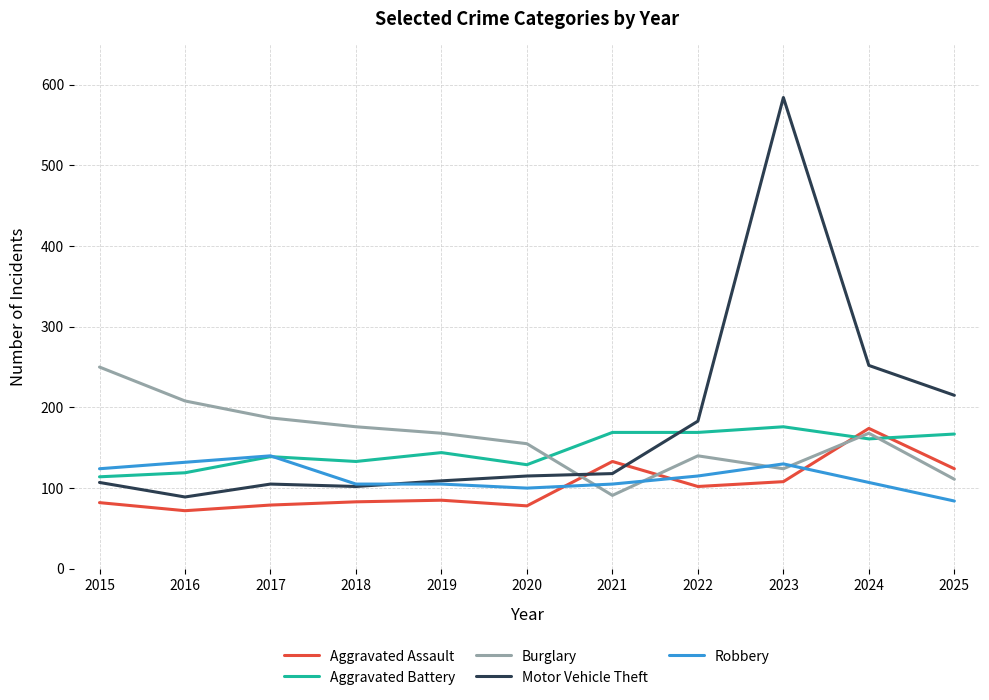

How many lines are shown in the chart?

5